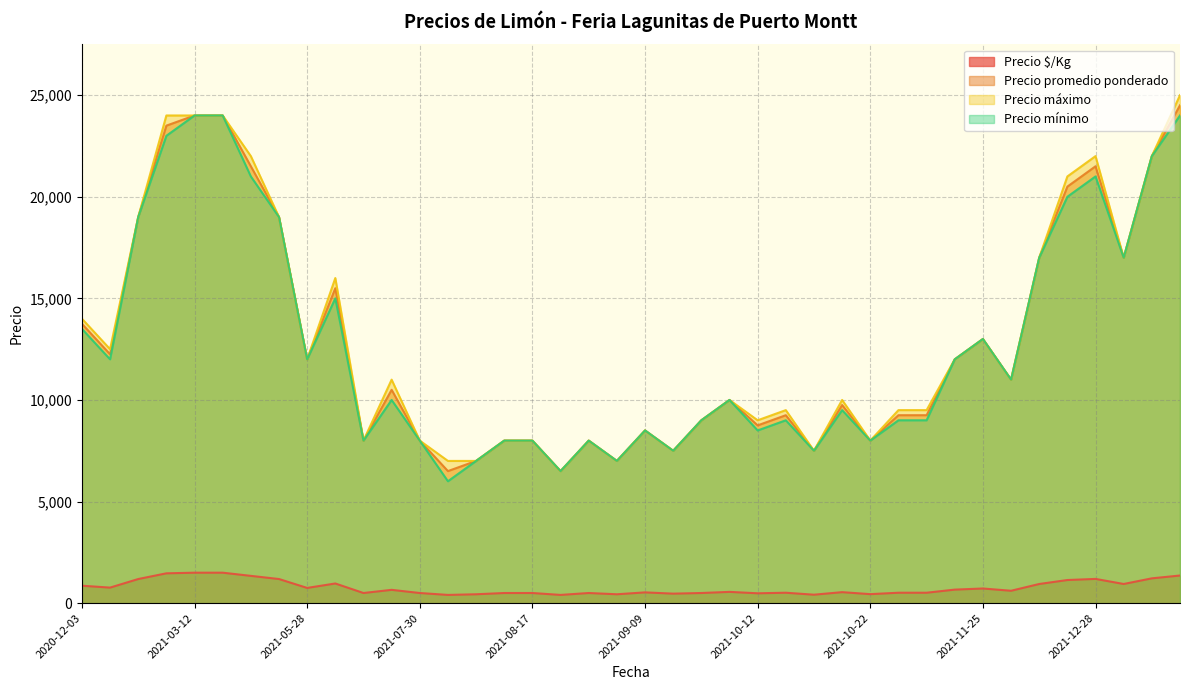

What is the greatest value displayed?

25000